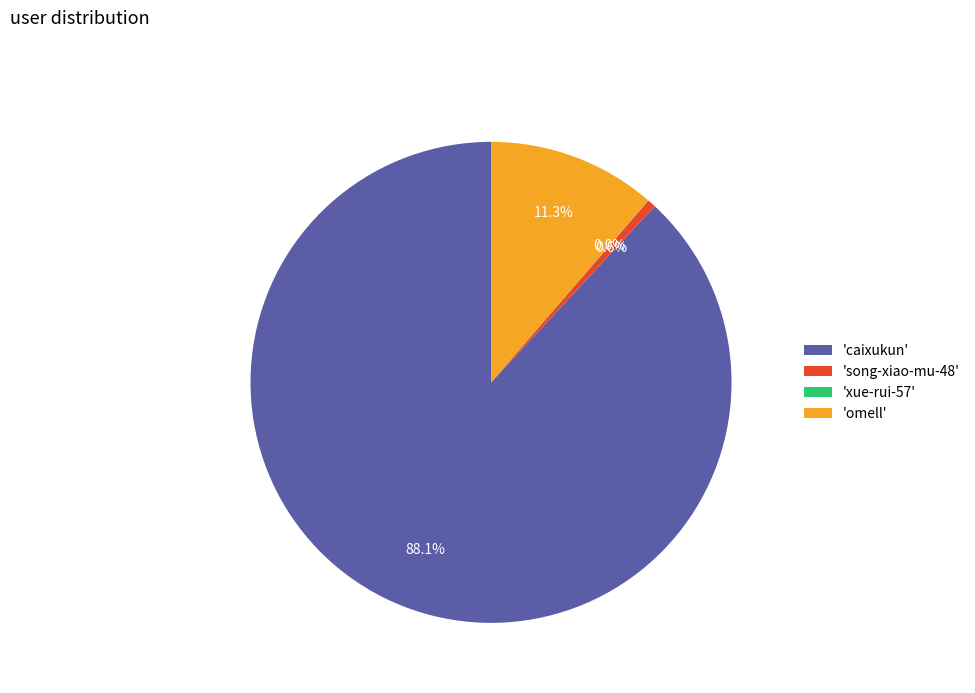

Which category has the biggest portion of the pie?

'caixukun'